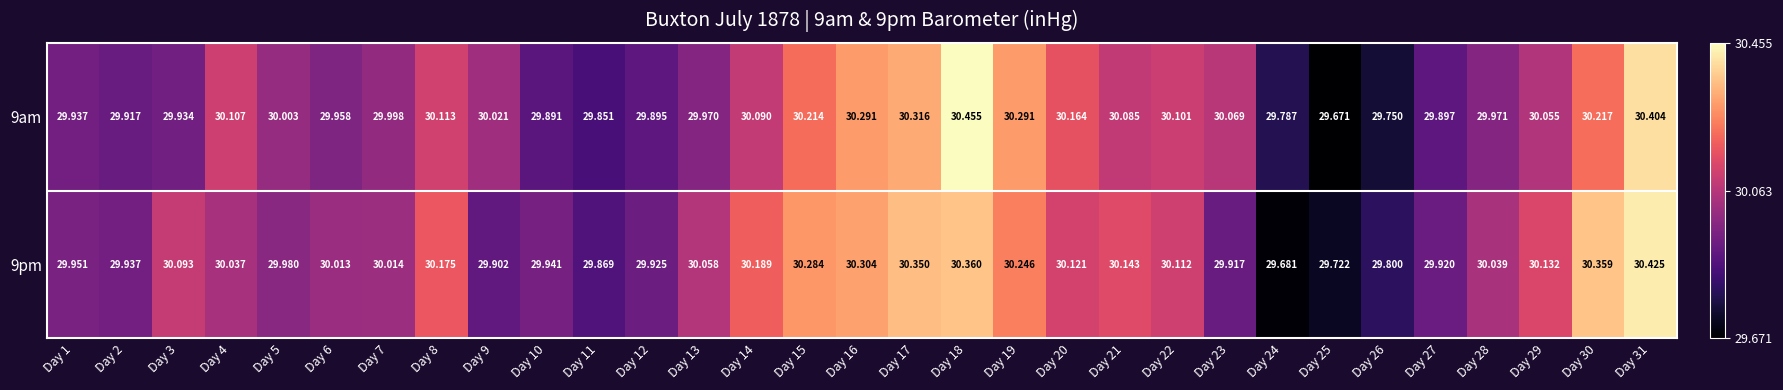

Which series changed the most between Day 10 and Day 29?

9pm